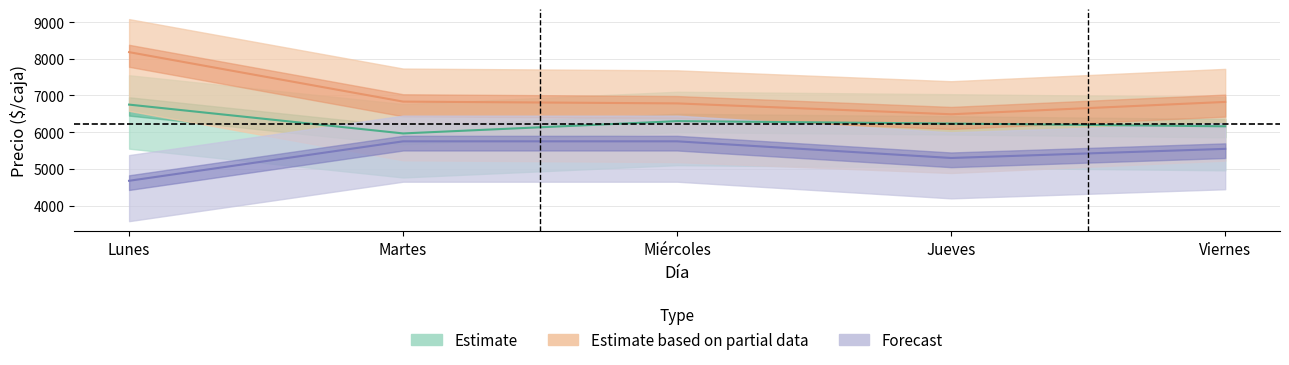

How many categories are shown in the chart?

5